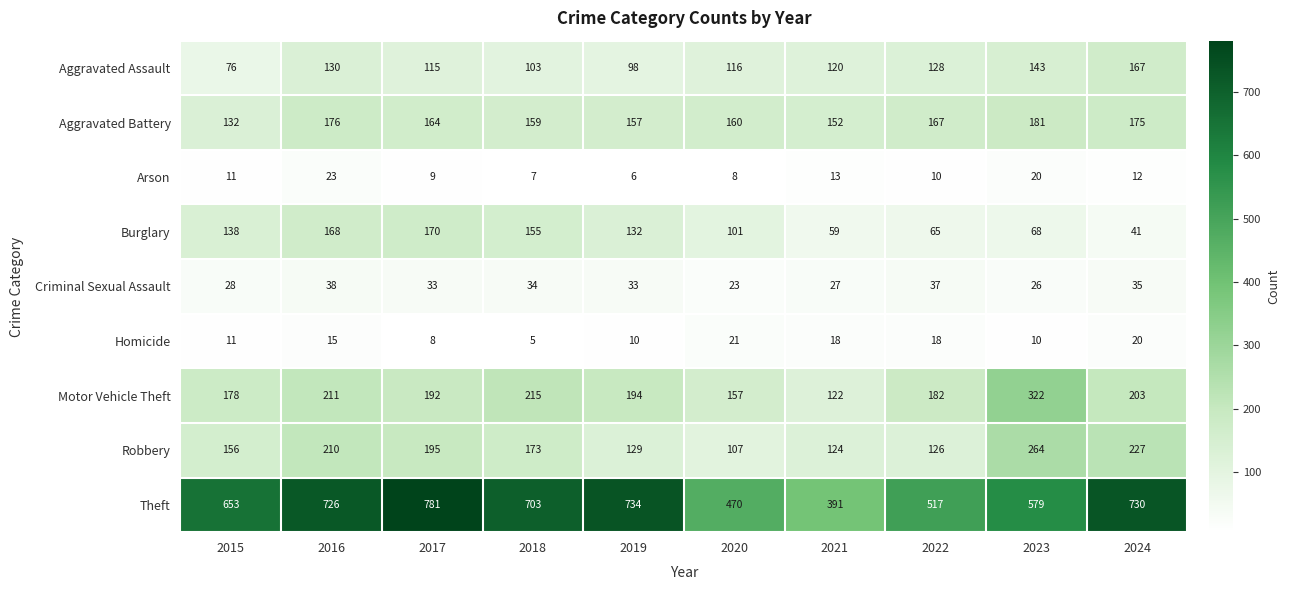

What value does the Robbery series have at 2019, to the nearest 5?

130